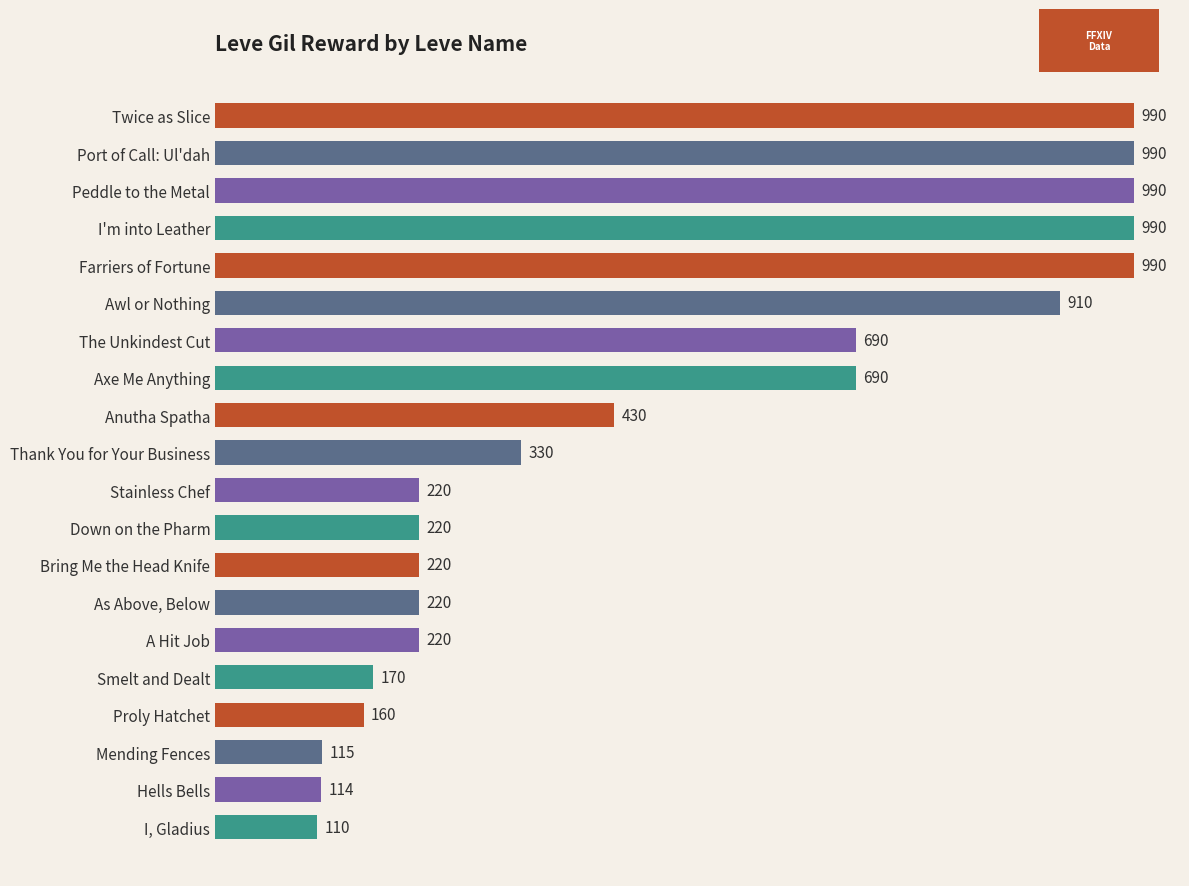

What is the sum of all values?

9769